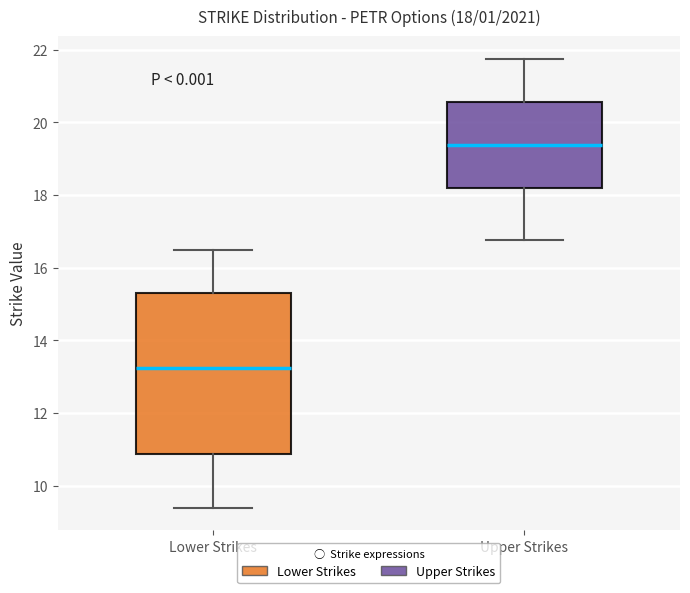

Which box is the tallest, from its lower edge to its upper edge?

Lower Strikes